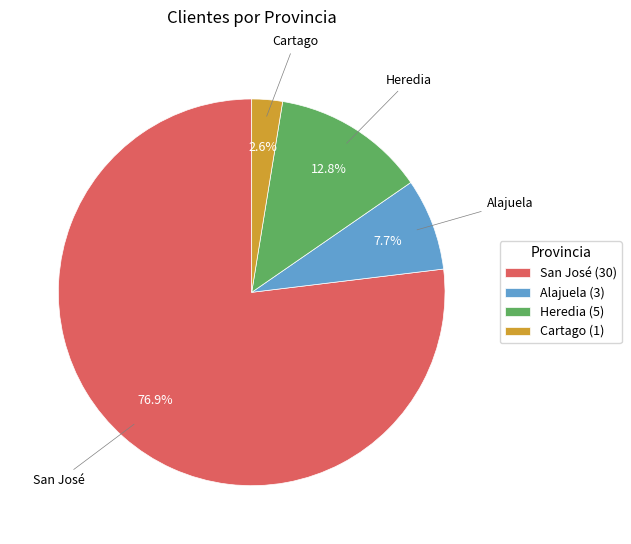

Which category has the smallest portion of the pie?

Cartago